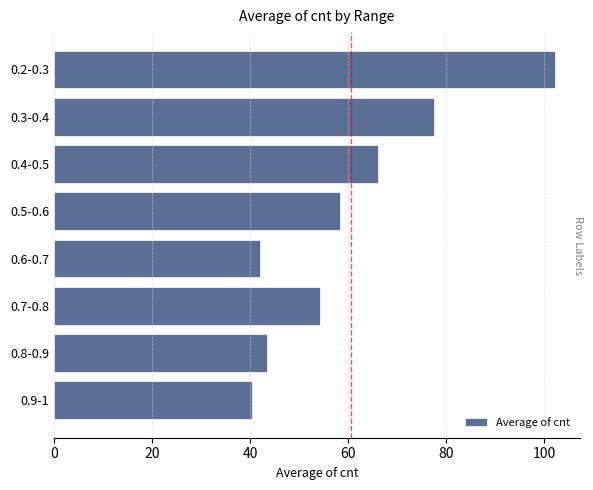

List the labels in order of value, smallest first.

0.9-1, 0.6-0.7, 0.8-0.9, 0.7-0.8, 0.5-0.6, 0.4-0.5, 0.3-0.4, 0.2-0.3